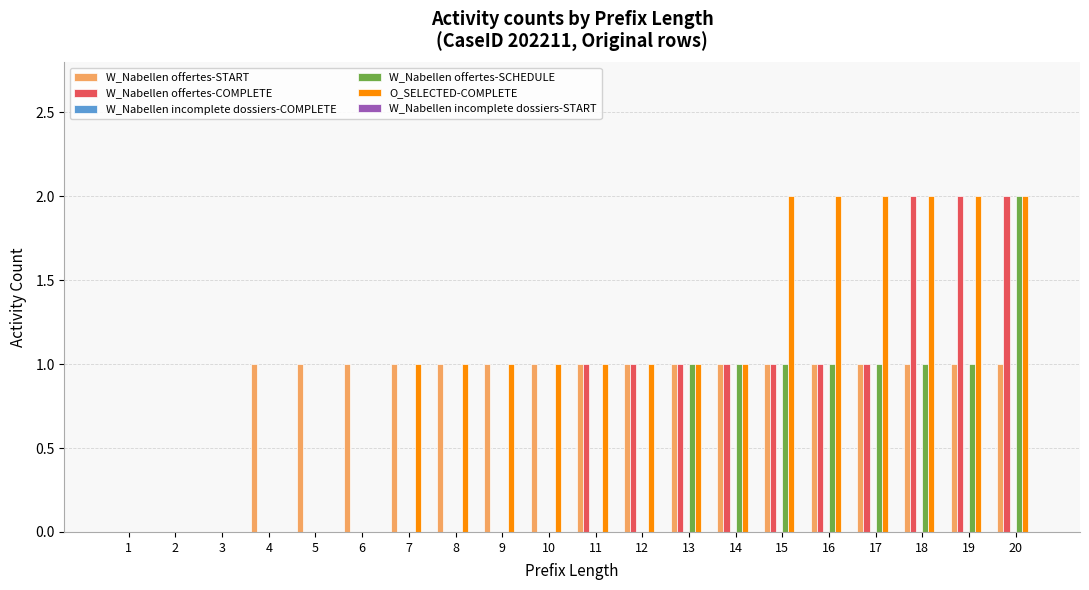

What is the sum of all O_SELECTED-COMPLETE values?

20